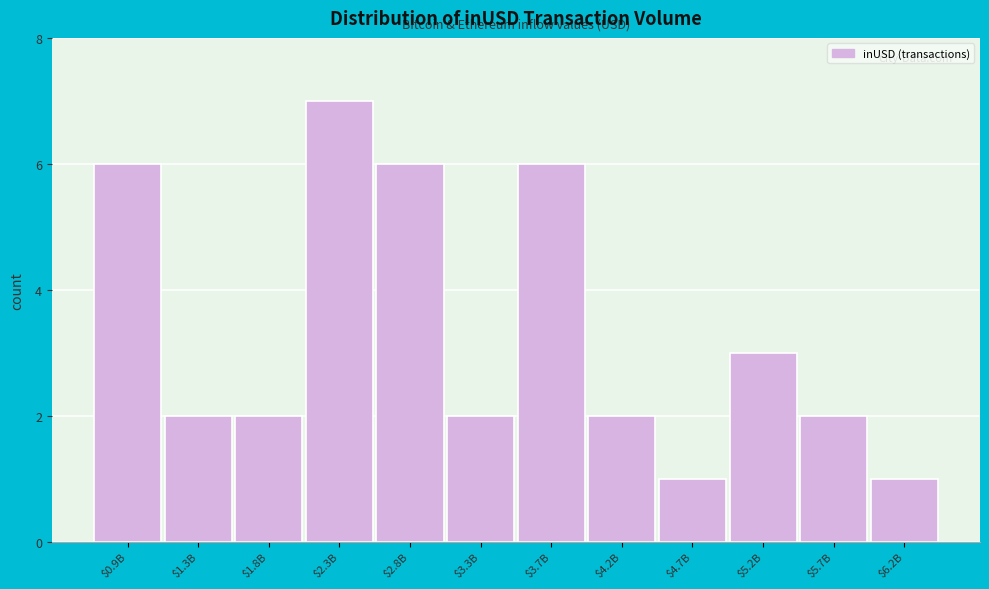

Reading left to right, what are all the values shown in this chart?

6	2	2	7	6	2	6	2	1	3	2	1